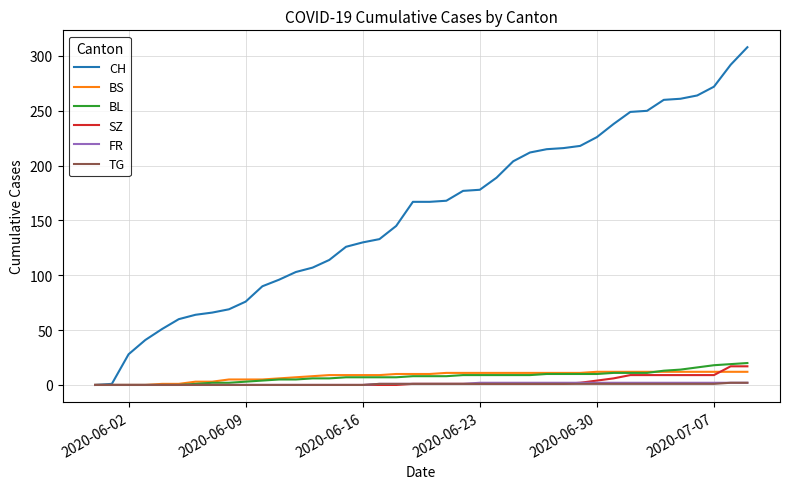

Which series has the largest total across all categories?

CH